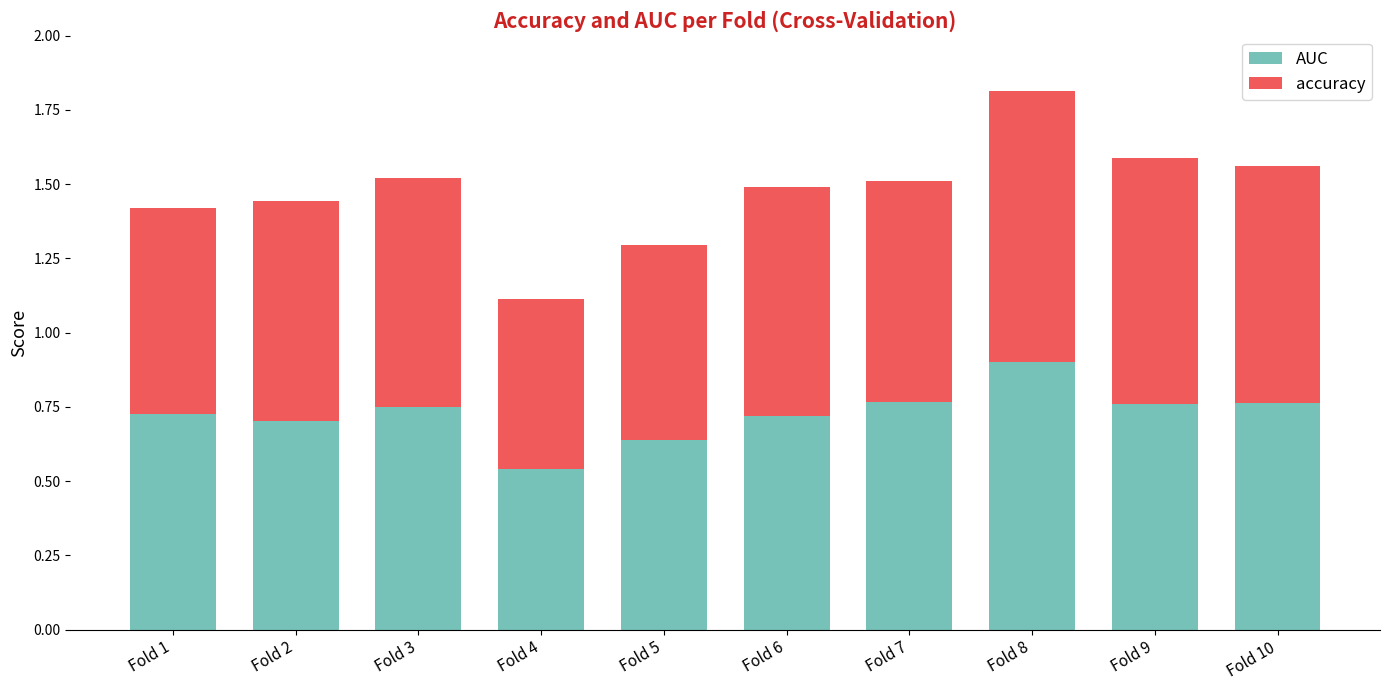

What is the total value across all series at Fold 6?

1.5